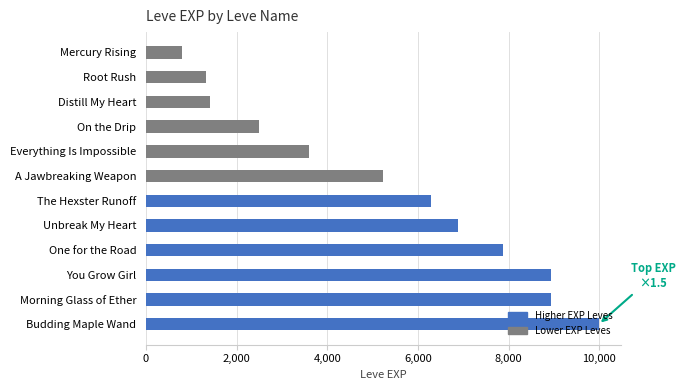

Where is the data nearest to the value 5395?

A Jawbreaking Weapon